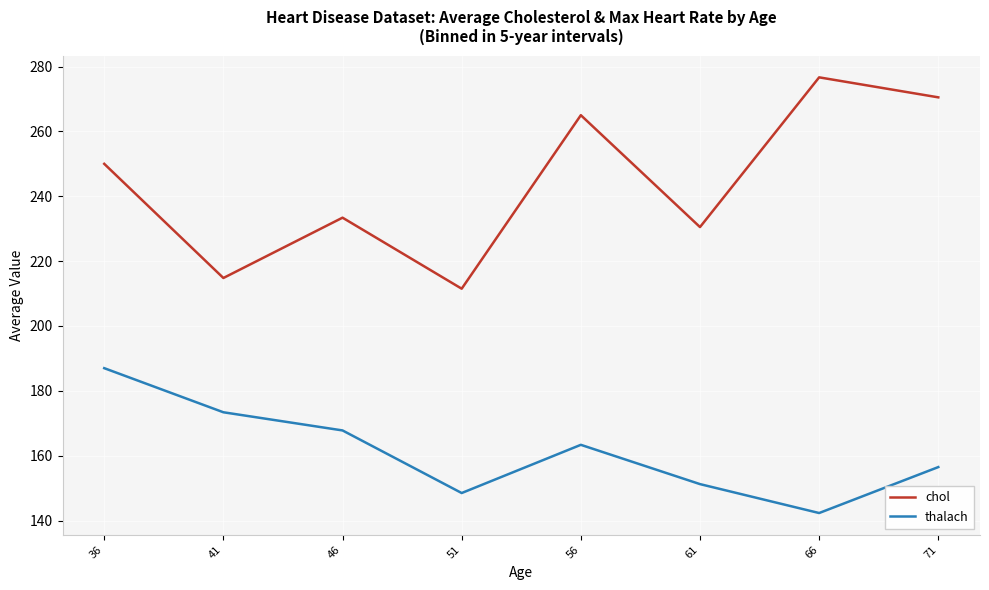

Rank the series by their maximum value, from highest to lowest.

chol, thalach